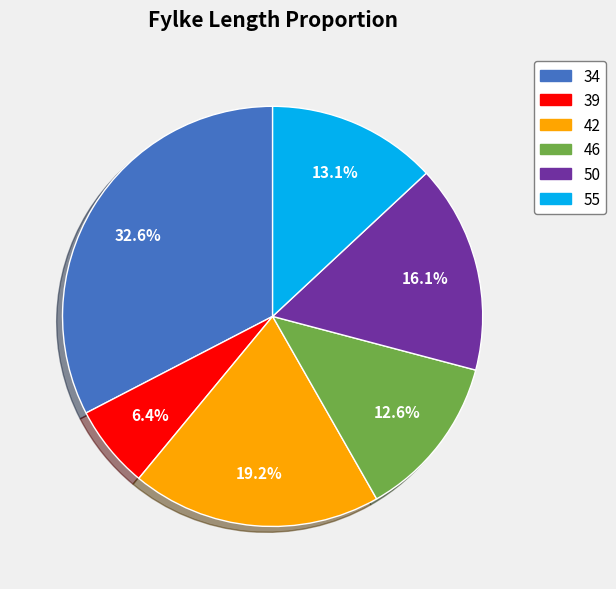

Which has a higher value, 55 or 50?

50